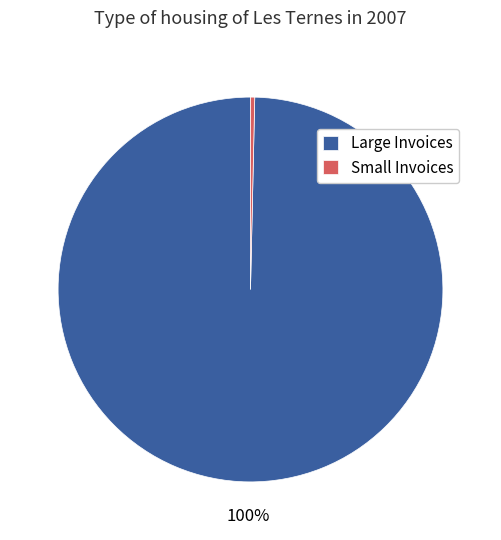

Count the number of slices in the pie.

2